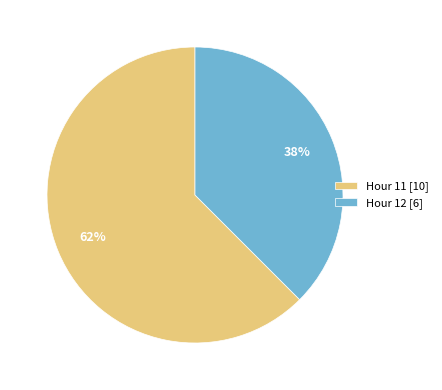

To the nearest percent, what is the average slice percentage?

50%